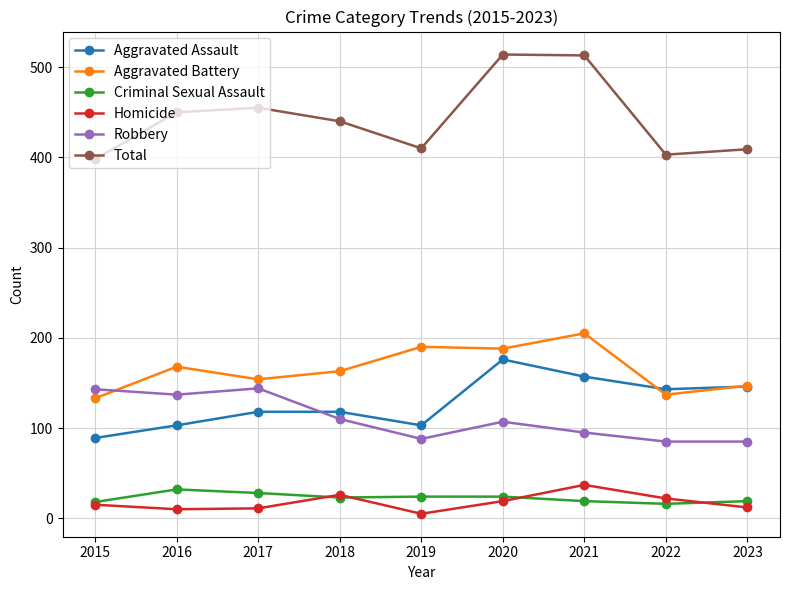

Is the value of Robbery at 2020 greater than the value of Aggravated Battery at 2020?

No